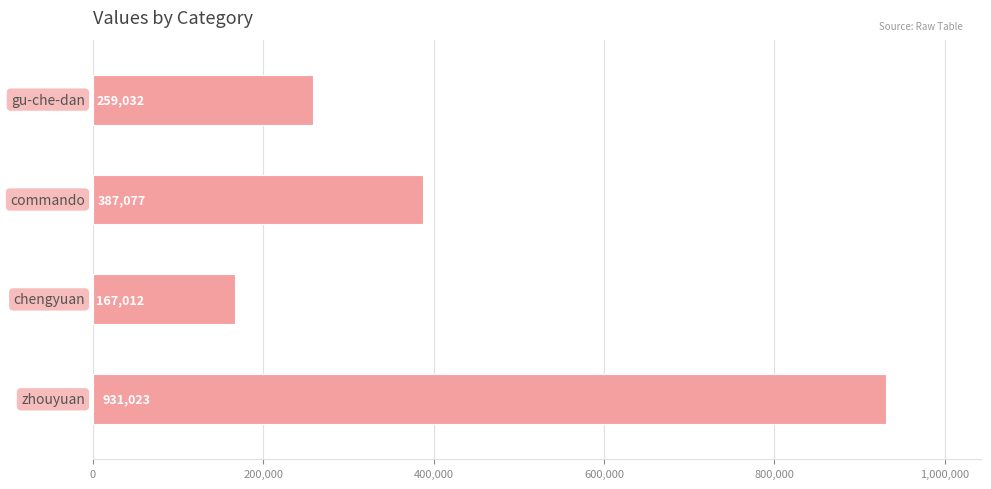

Count the values in the range 259032 to 931023.

3